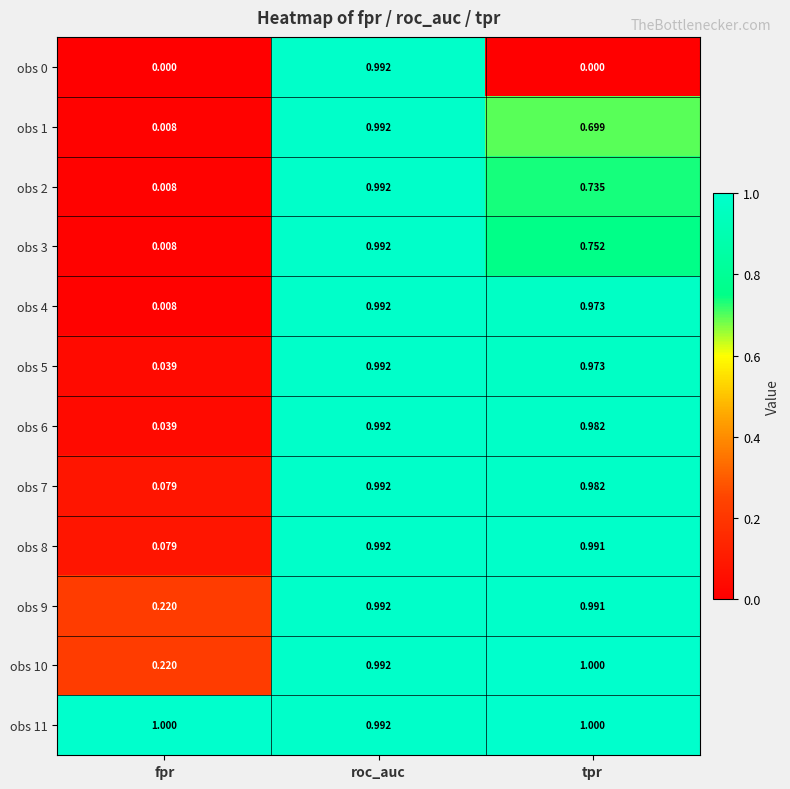

At which label is obs 5 closest to 0?

fpr